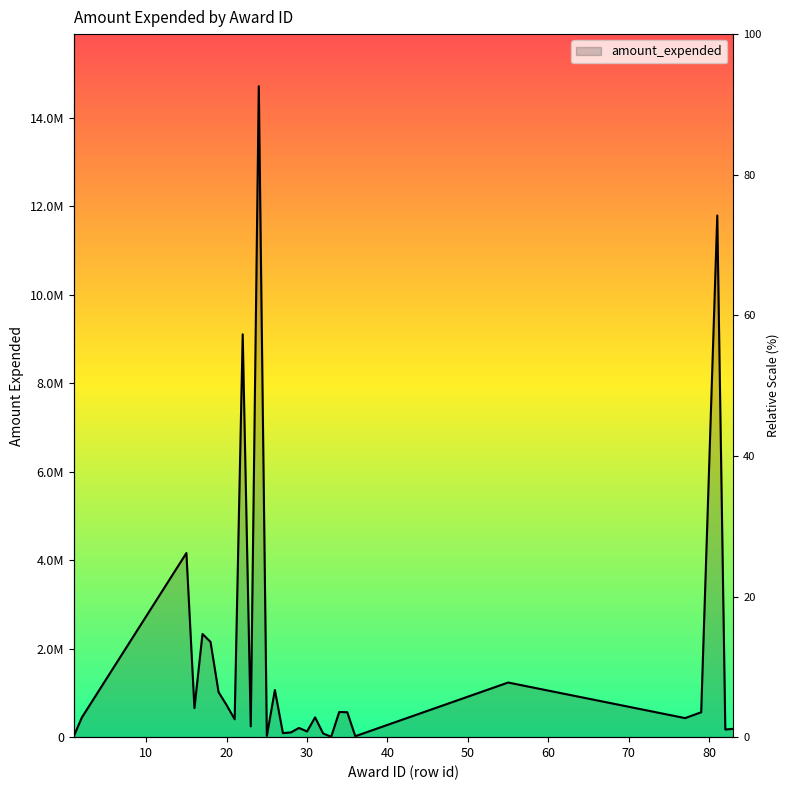

What is the average value?

1789896